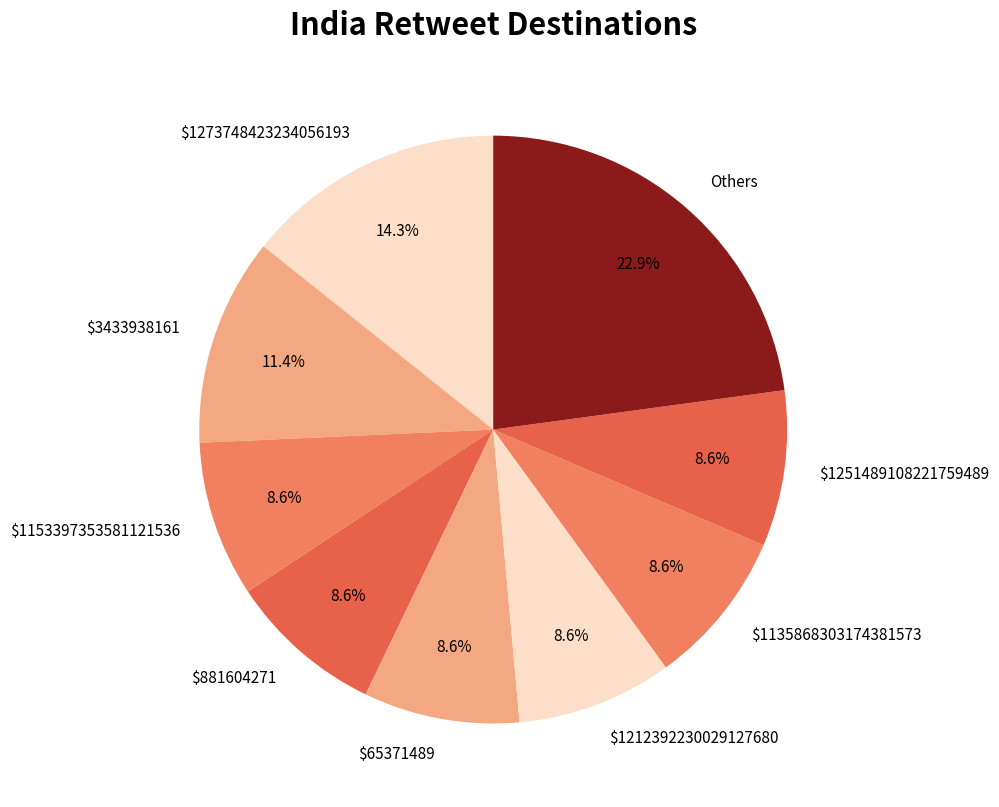

Combined, what portion of the pie is Others and $1212392230029127680?

31.4%